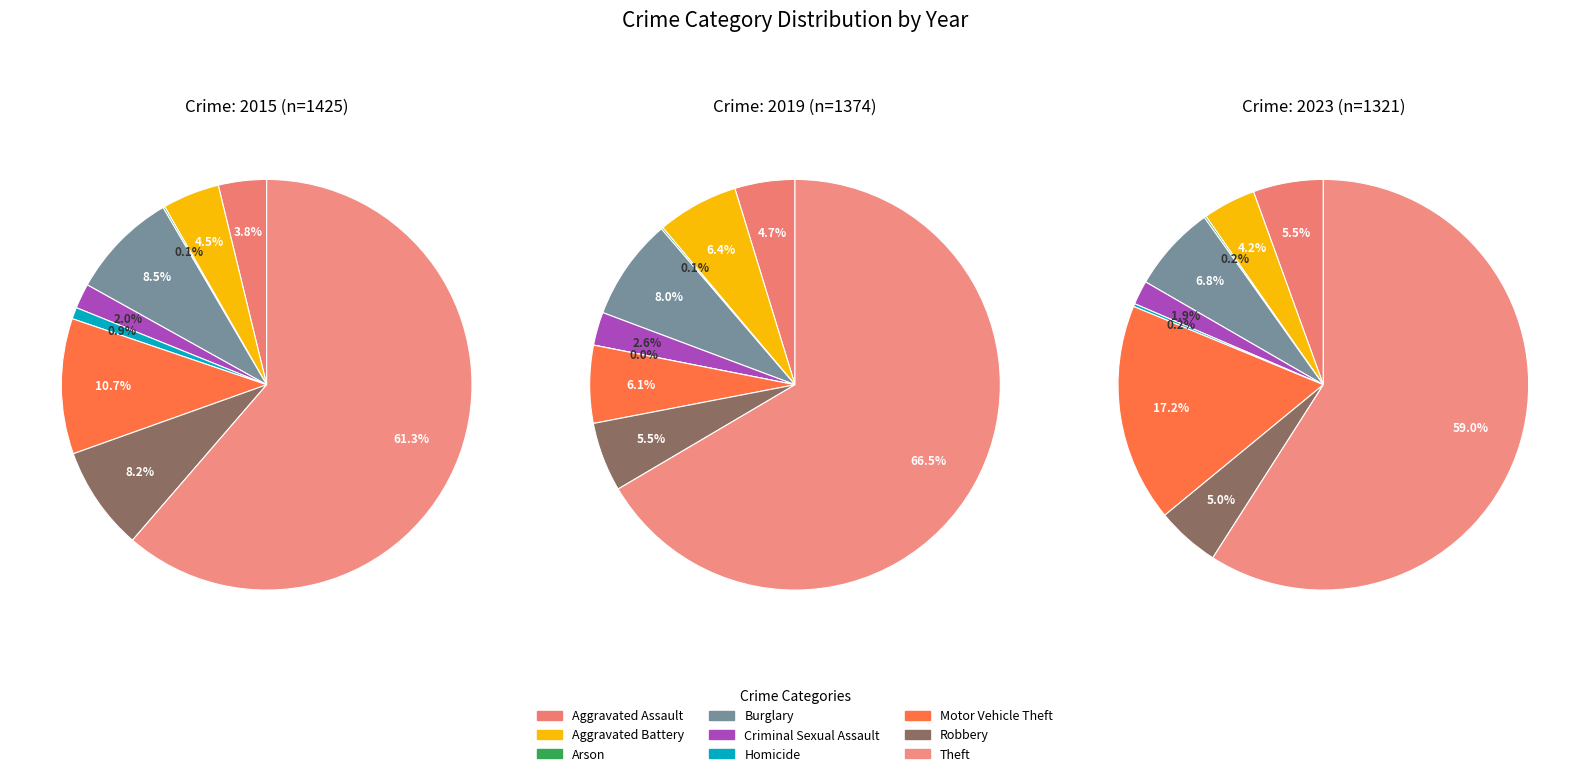

True or false: Aggravated Assault accounts for 1% of the total.

False